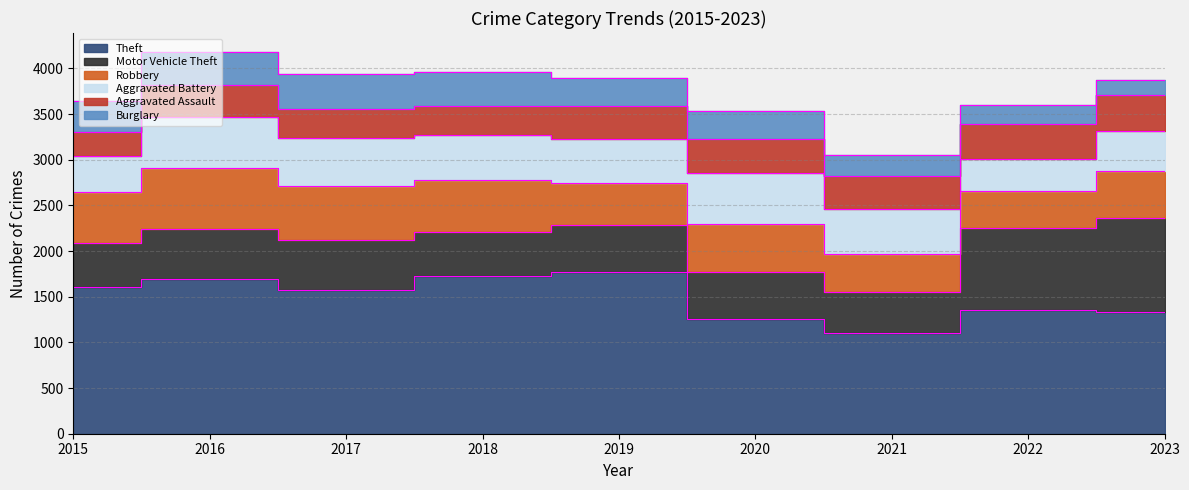

How many times do Aggravated Assault and Aggravated Battery cross each other?

2